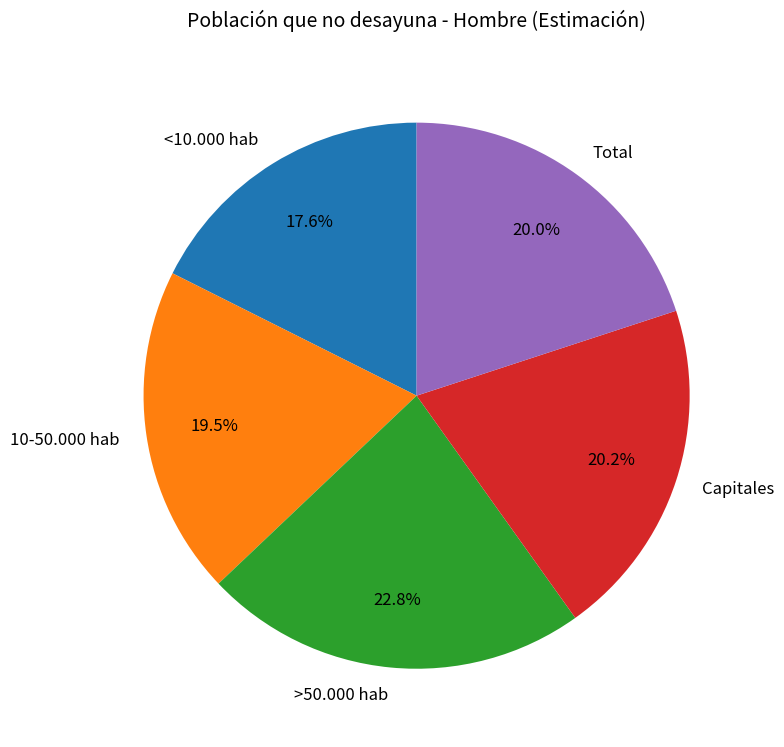

How many slices are in this pie chart?

5